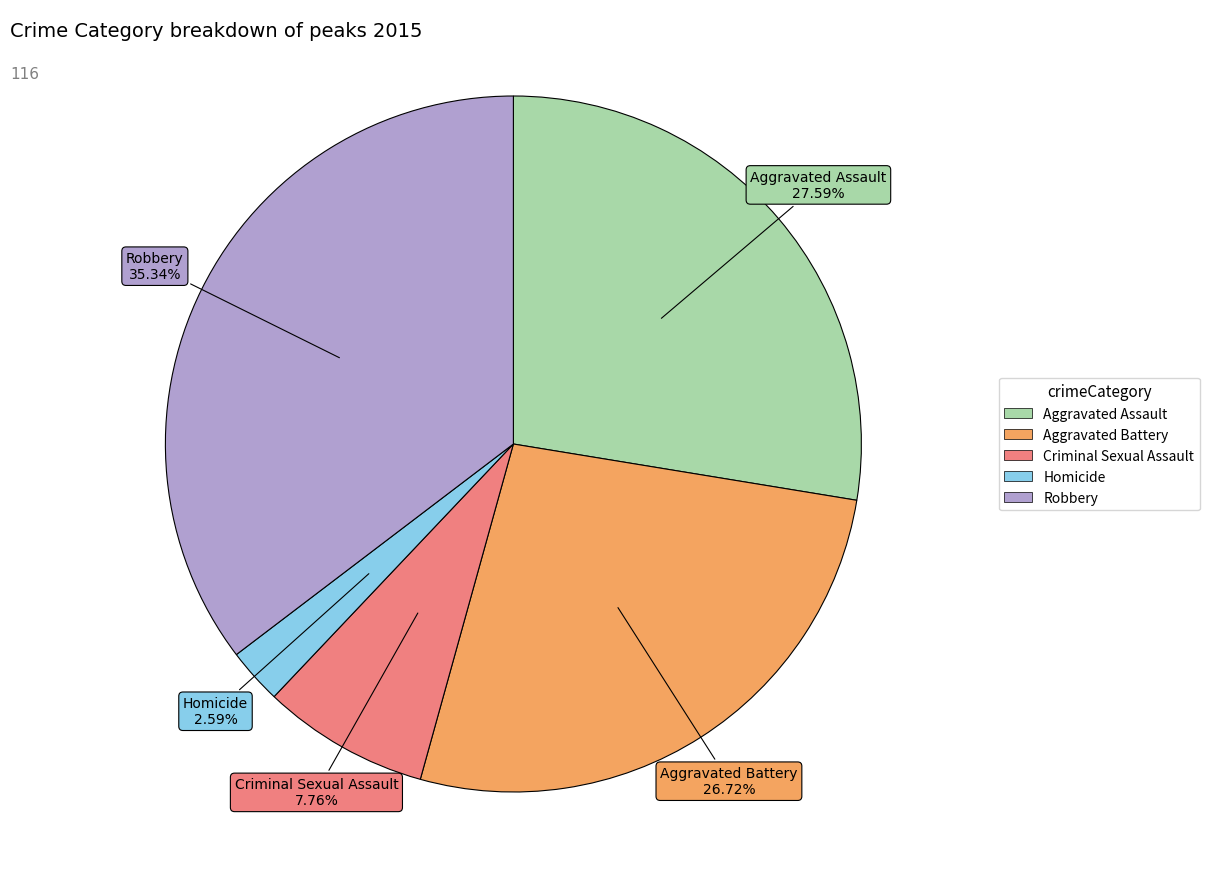

To the nearest percent, what is the average slice percentage?

20%